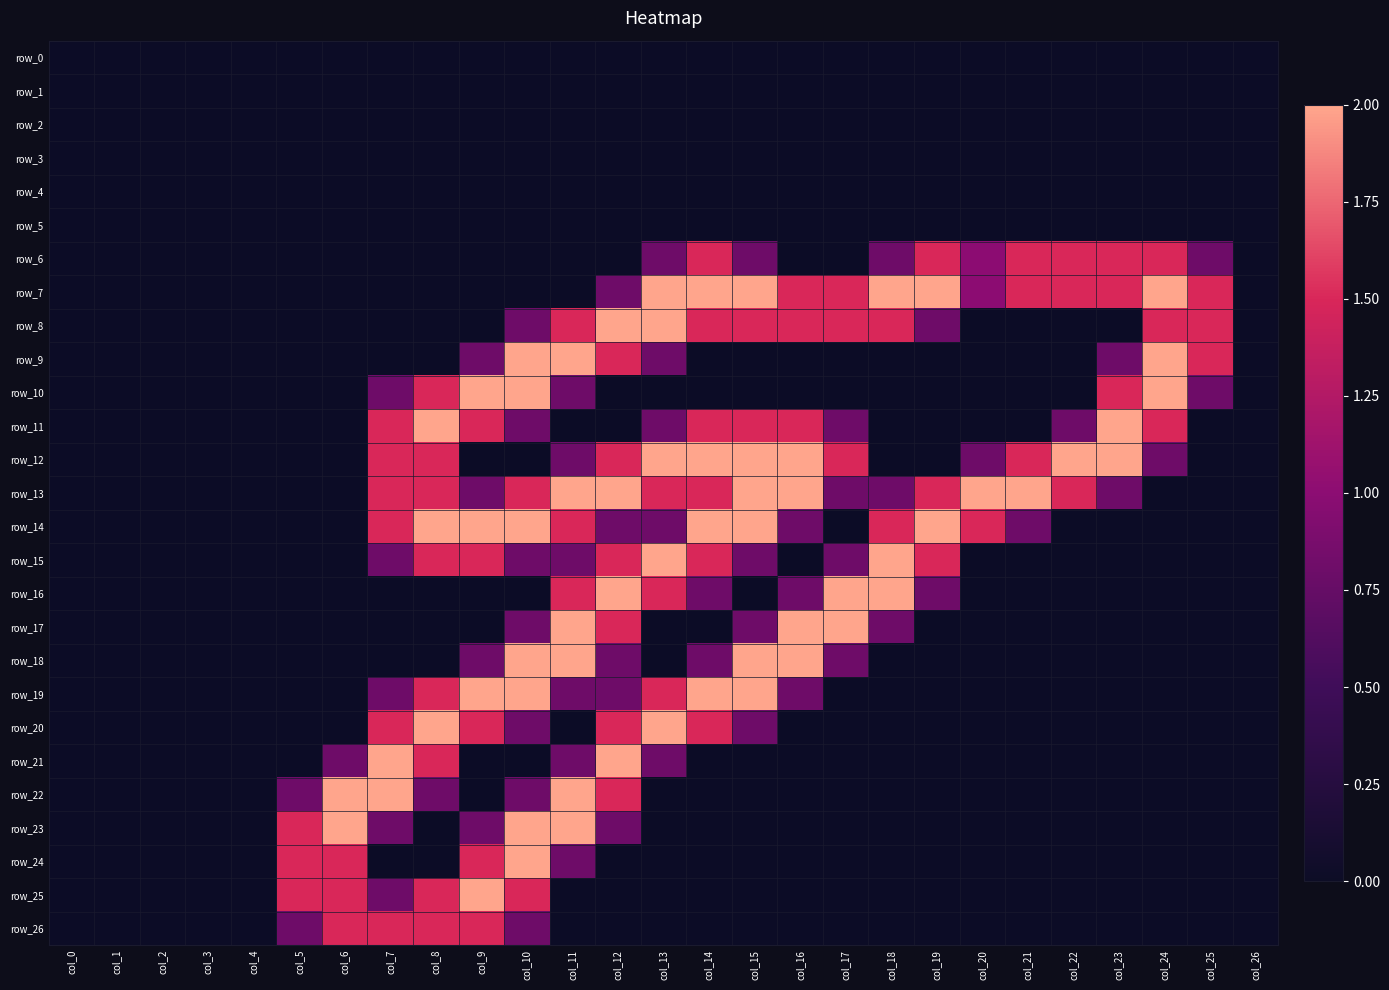

Between col_0 and col_10, which series saw the biggest shift?

row_9